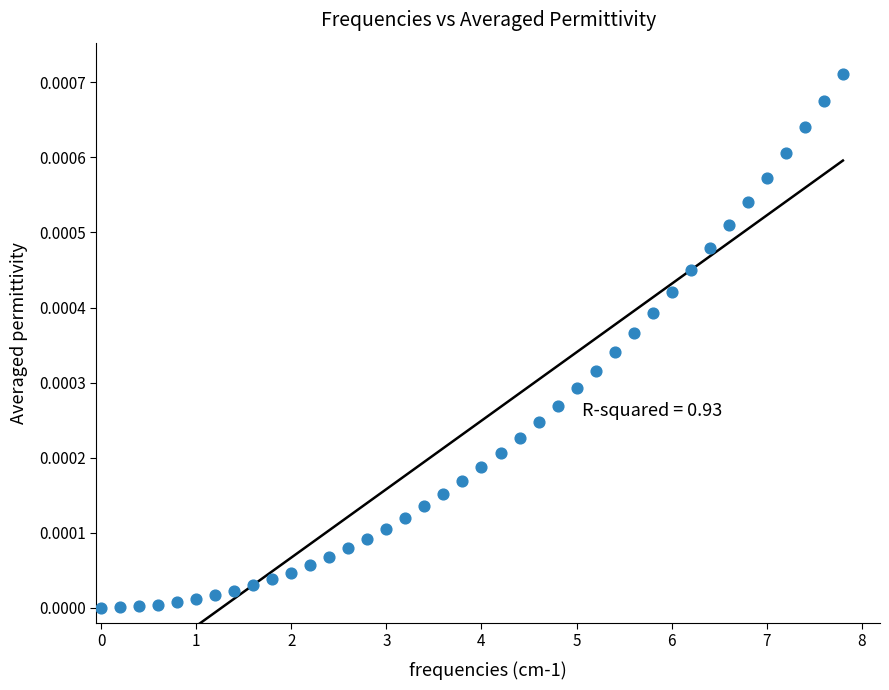

What is the range of X values (max minus min)?

7.8